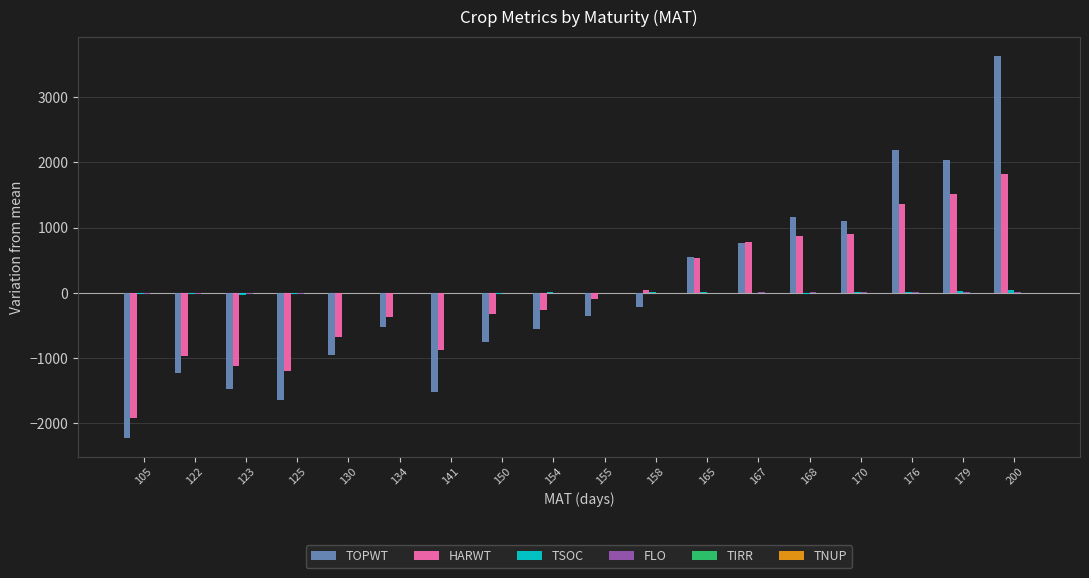

Is it true that TOPWT equals -1174.0 at 150?

False